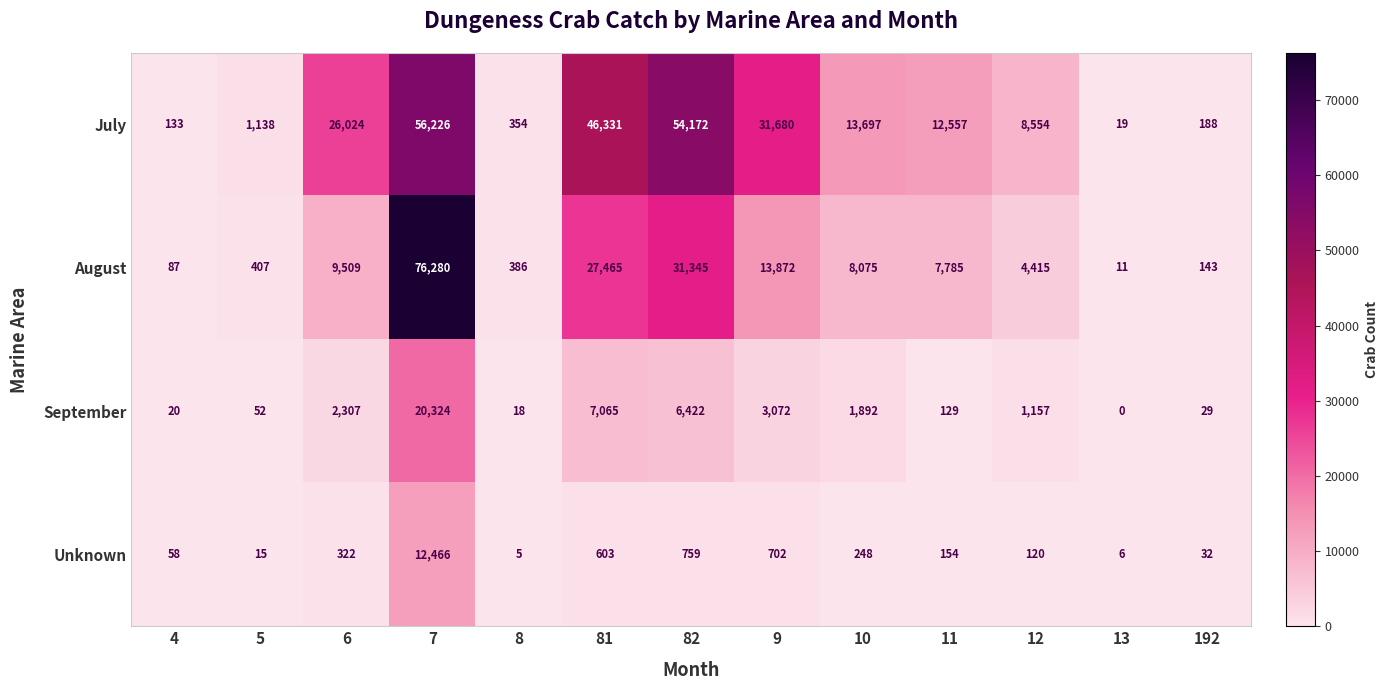

Read the July value at 82, to the nearest 50.

54150